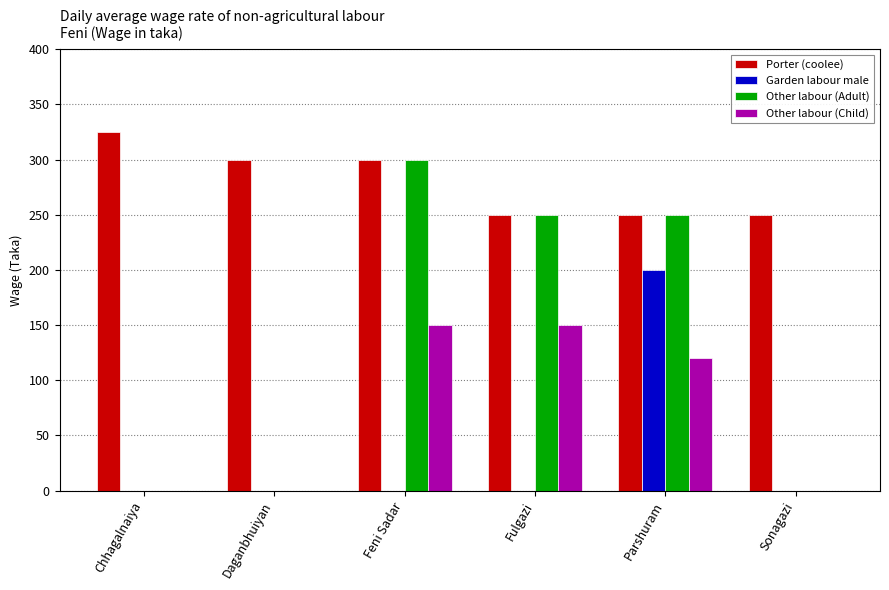

Count the number of data series in this chart.

4